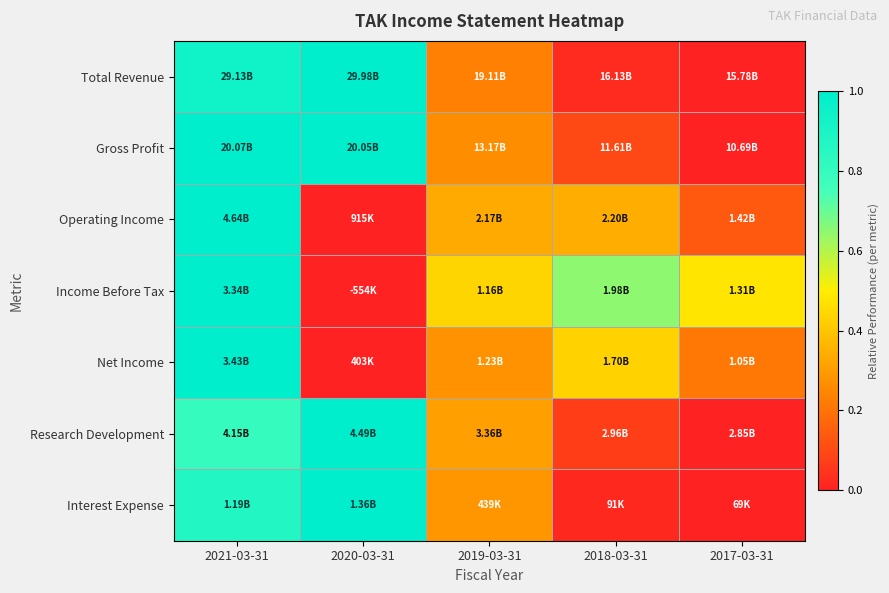

How many categories are shown in the chart?

5